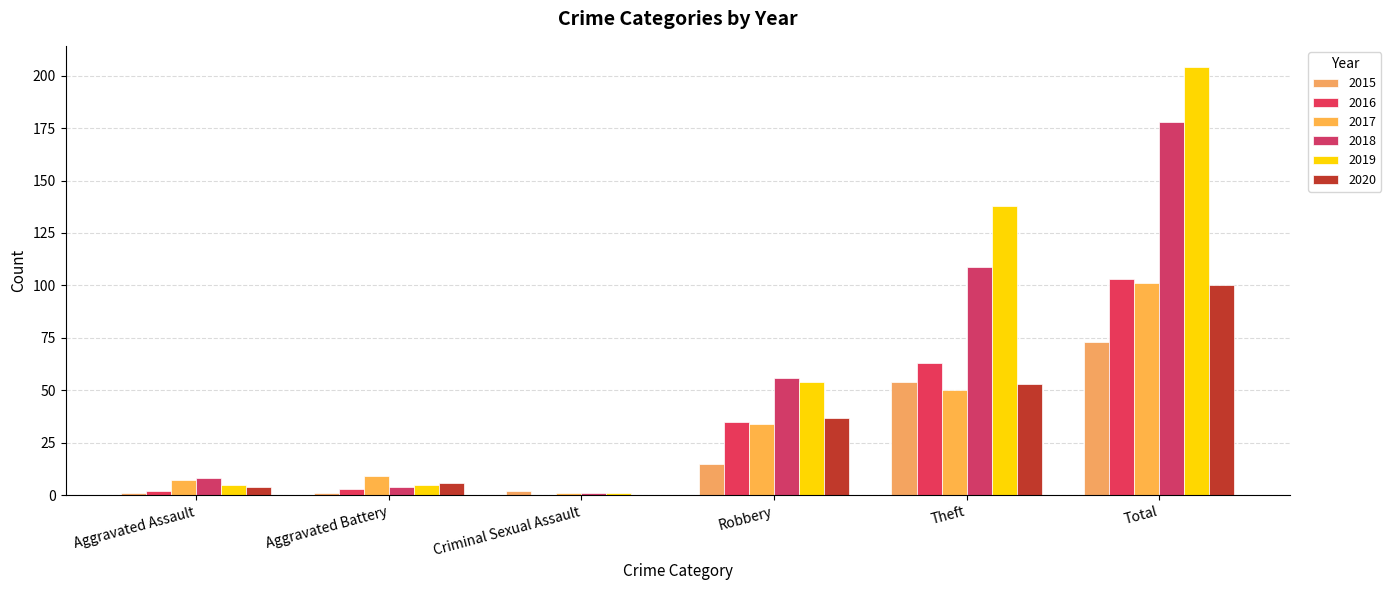

The 2018 series shows 158 at Theft. True or false?

False